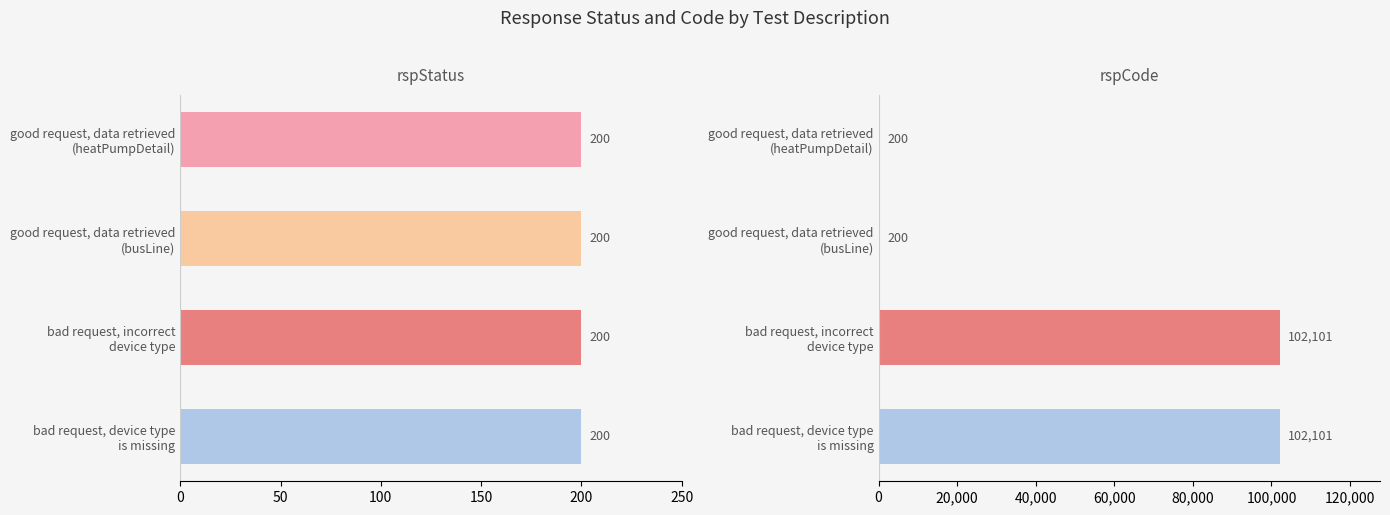

How many bars are there in each group?

2